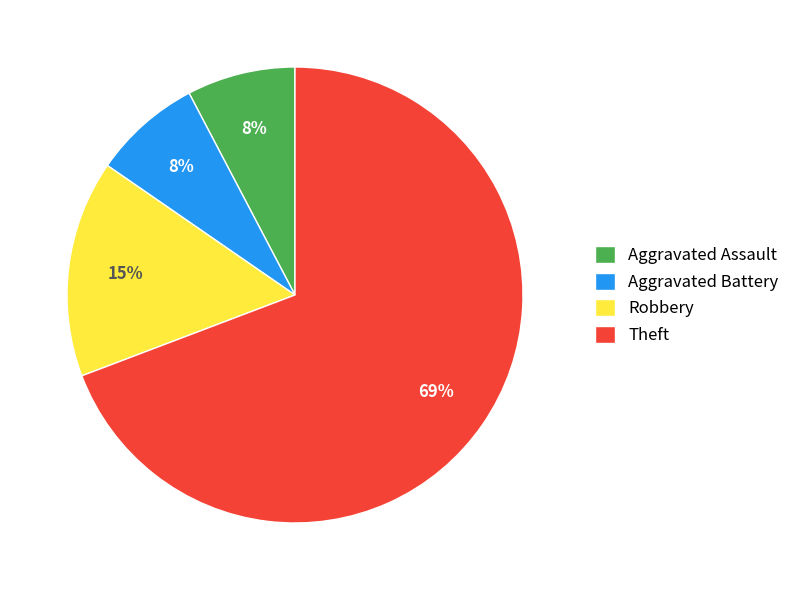

Is it true that Aggravated Battery is 8% of the pie?

True